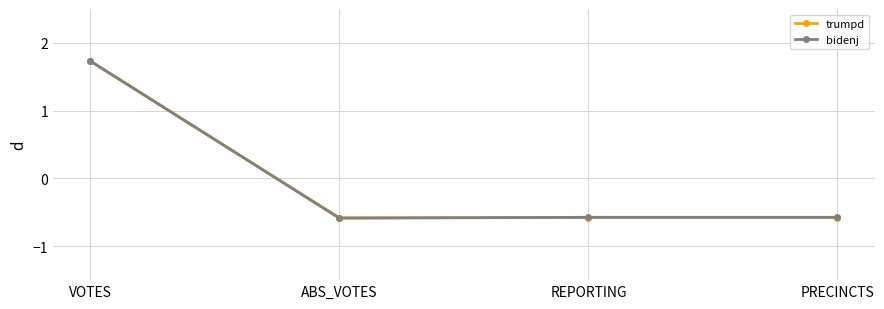

Is the value of trumpd at VOTES greater than the value of bidenj at ABS_VOTES?

Yes